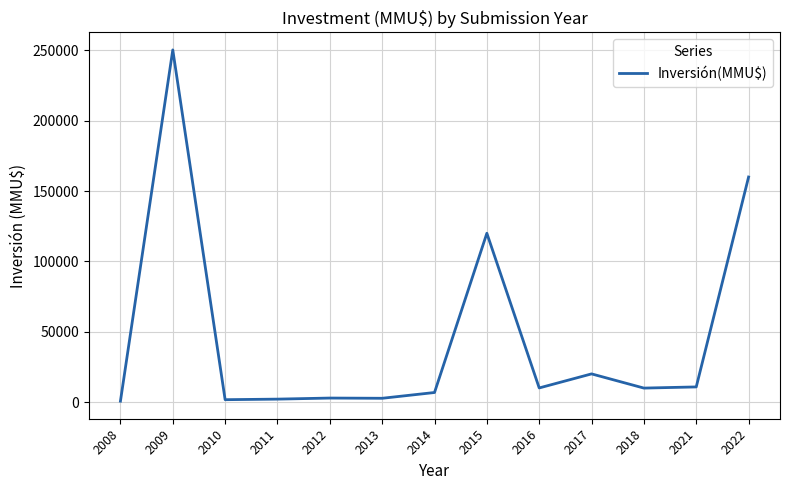

How many interior local peaks (higher than both neighbors) does the data have?

4